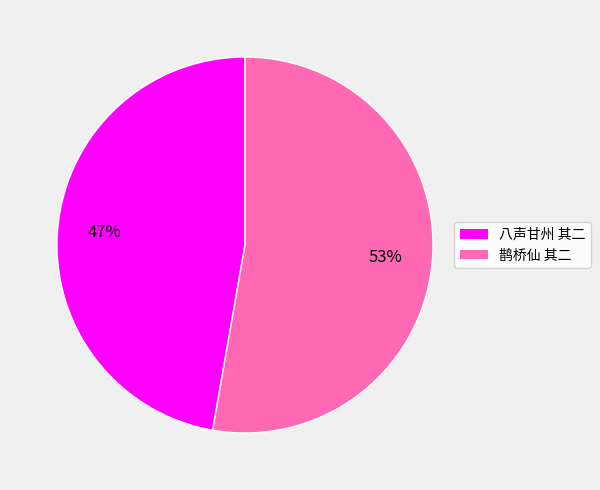

Combined, do 八声甘州 其二 and 鹊桥仙 其二 account for over 50%?

Yes